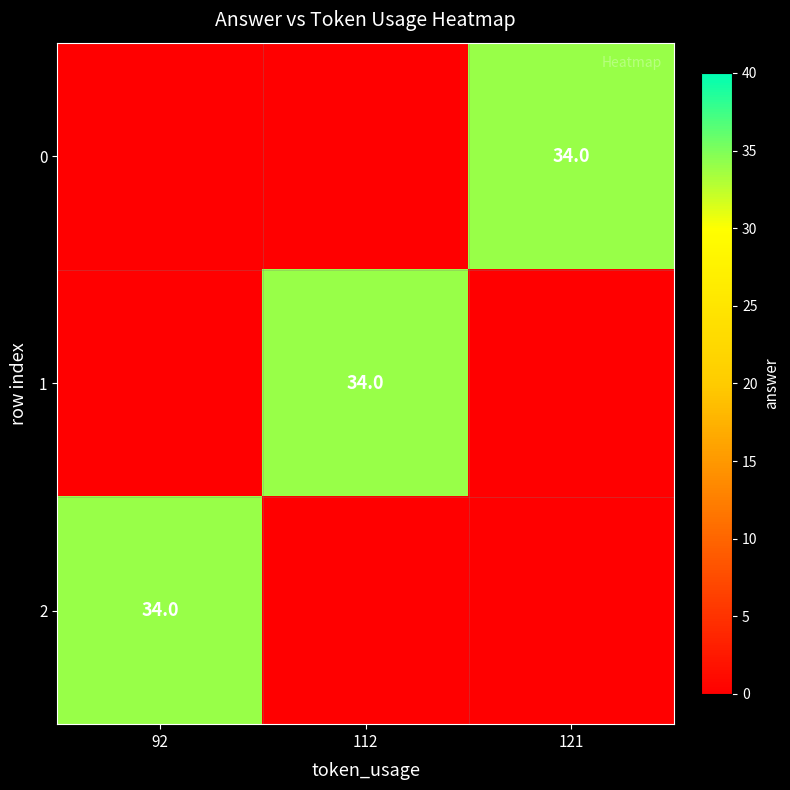

At how many categories does at least one series exceed 33?

3